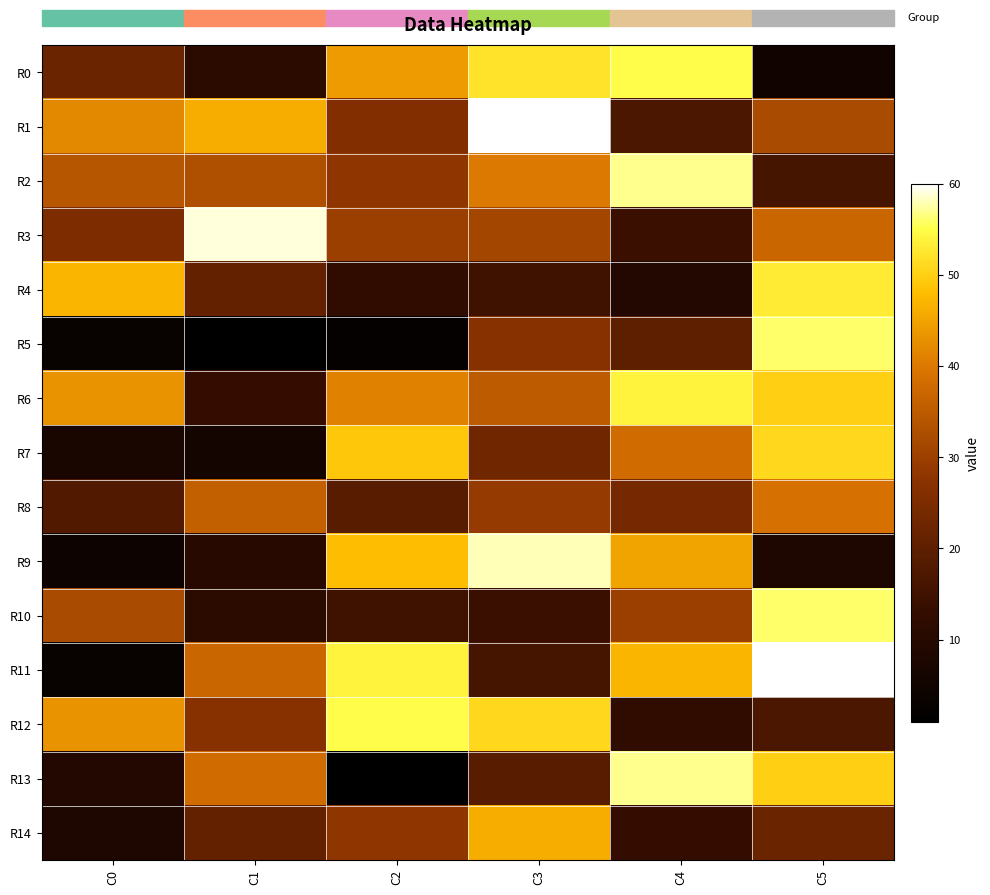

How many data points does each series have?

6